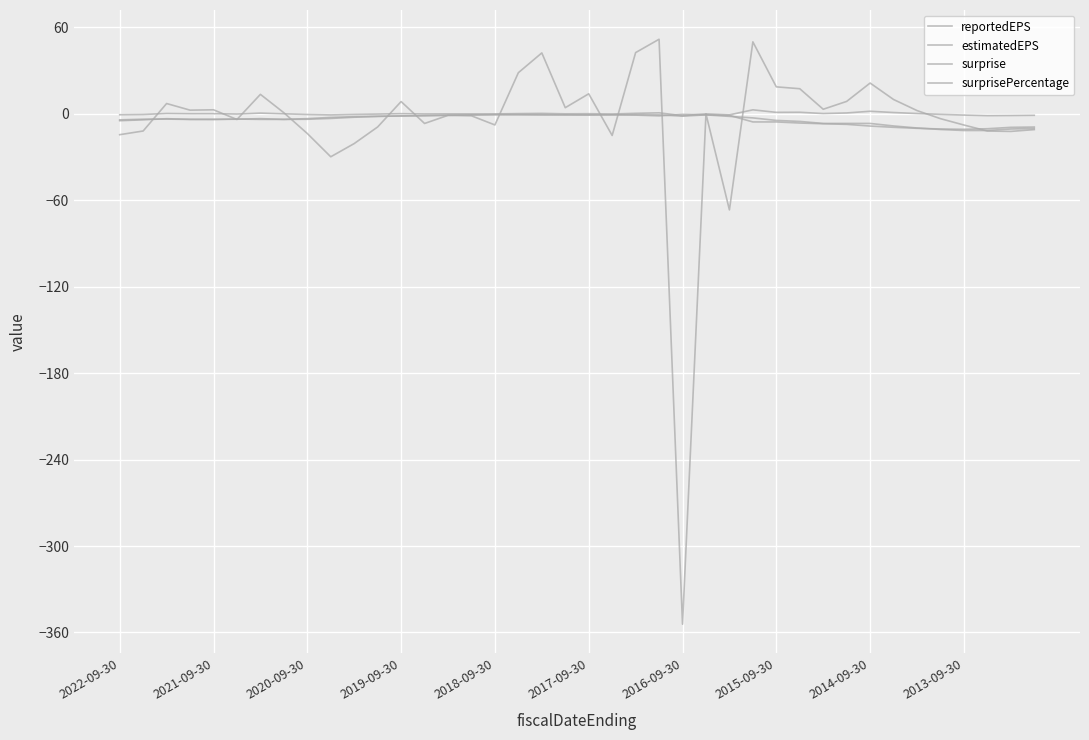

Where is the first local minimum for reportedEPS?

2021-09-30